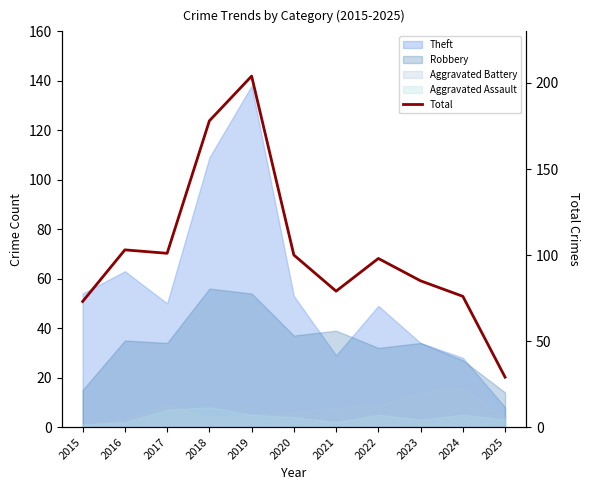

Reading left to right, what are all the values shown in this chart?

73	103	101	178	204	100	79	98	85	76	29